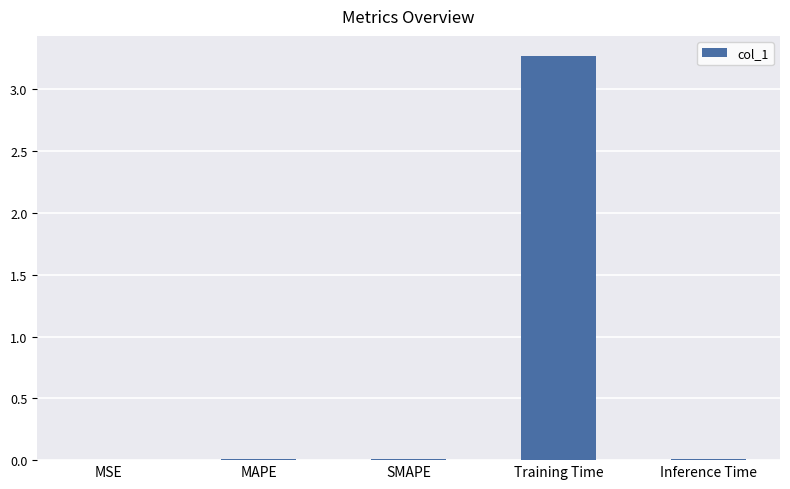

Between MAPE and Training Time, which is larger?

Training Time